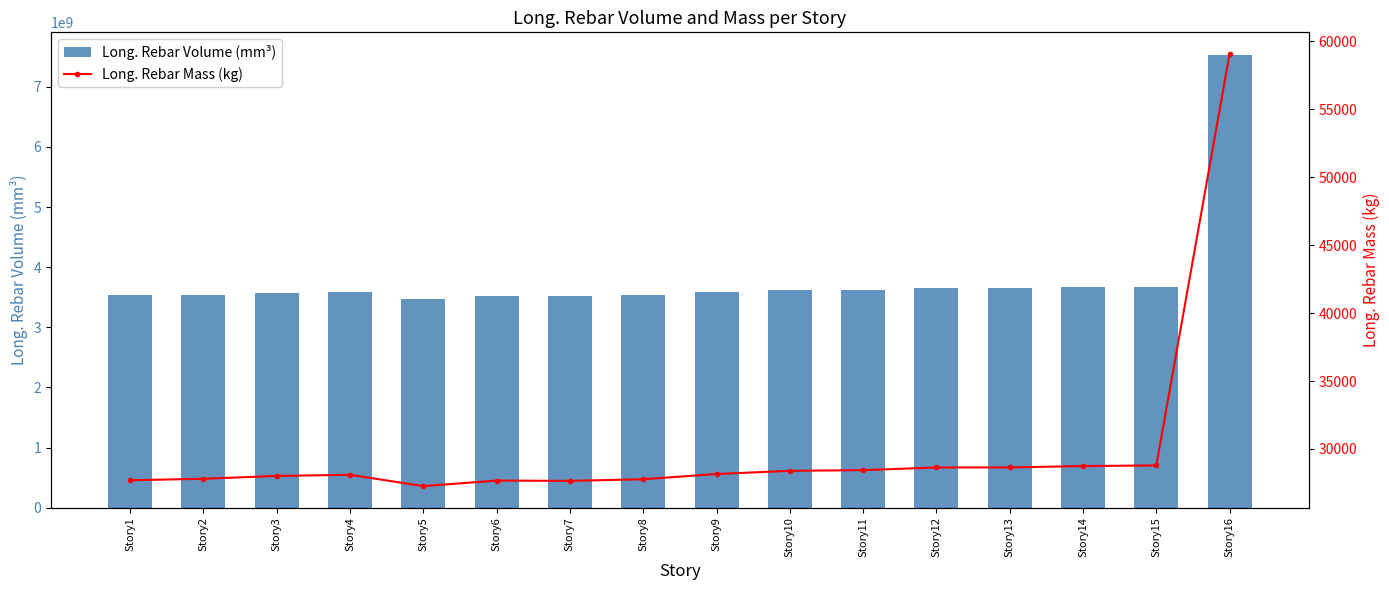

What is the sum of all Long. Rebar Mass (kg) values?

480884.7